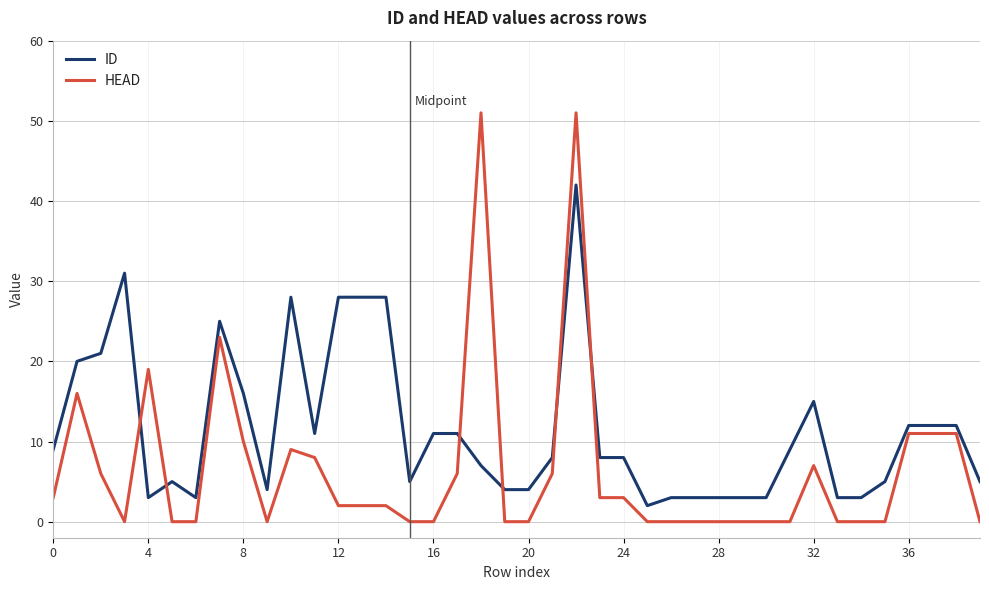

List the series in order of their overall mean, highest first.

ID, HEAD